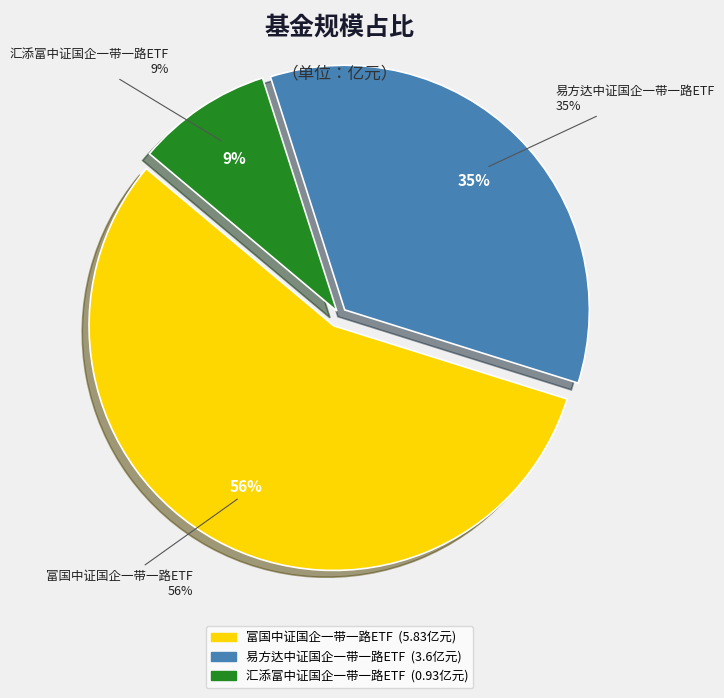

To the nearest percent, what is the difference between the largest and smallest slice percentages?

47%